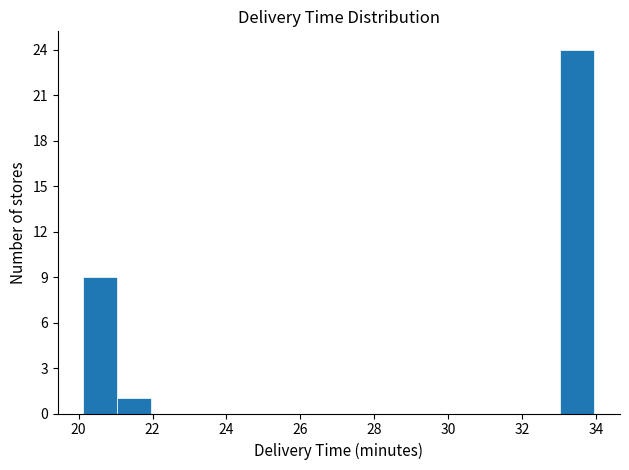

What is the height of the bar covering 20.2 to 21.0 on the x-axis? Neither the bar edges nor the heights are printed on the chart, so give them approximately, as read against the axes.

9